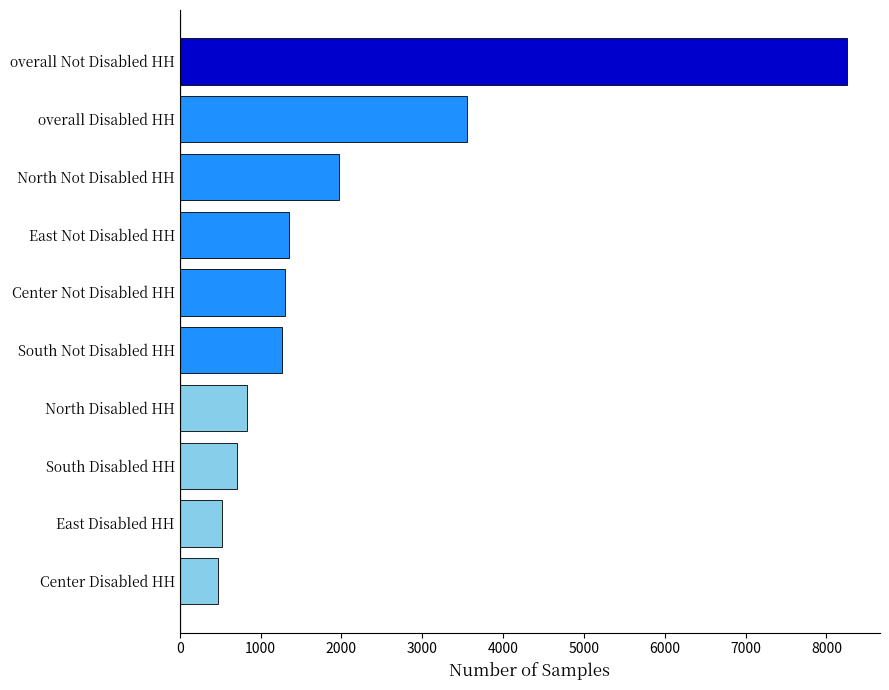

What is the minimum value shown in the chart?

472